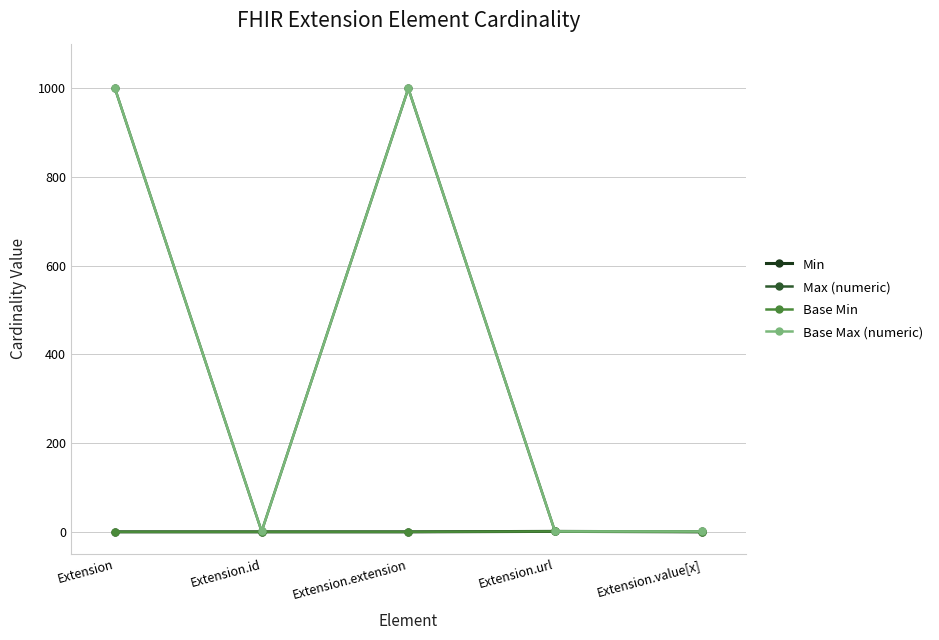

Read the Base Max (numeric) value at Extension, to the nearest 10.

1000